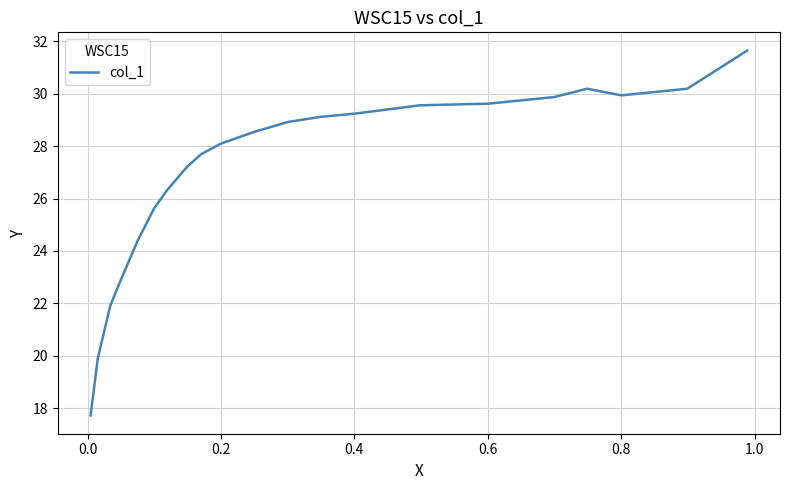

What is the smallest value displayed?

17.7